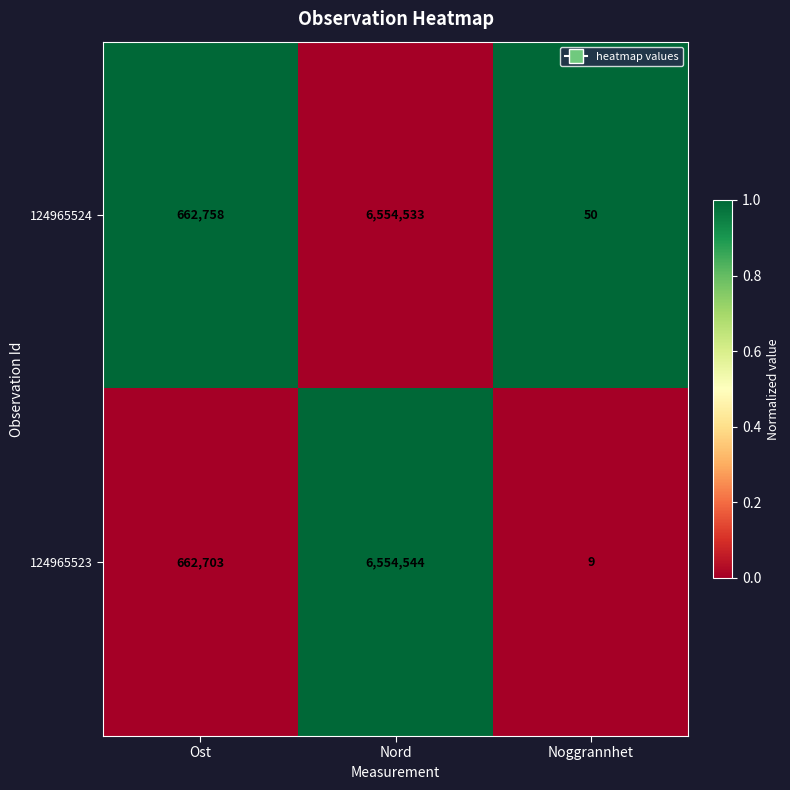

What is the total value across all series at Noggrannhet?

59